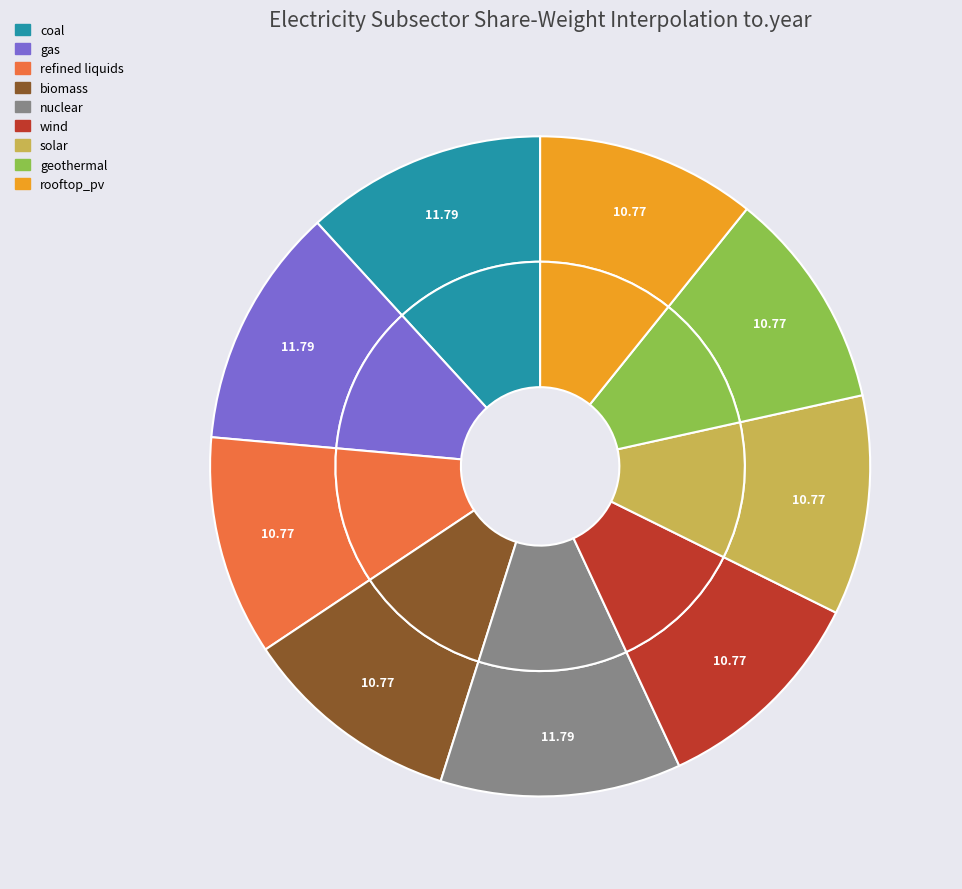

What percentage is NOT represented by gas?

88.2%